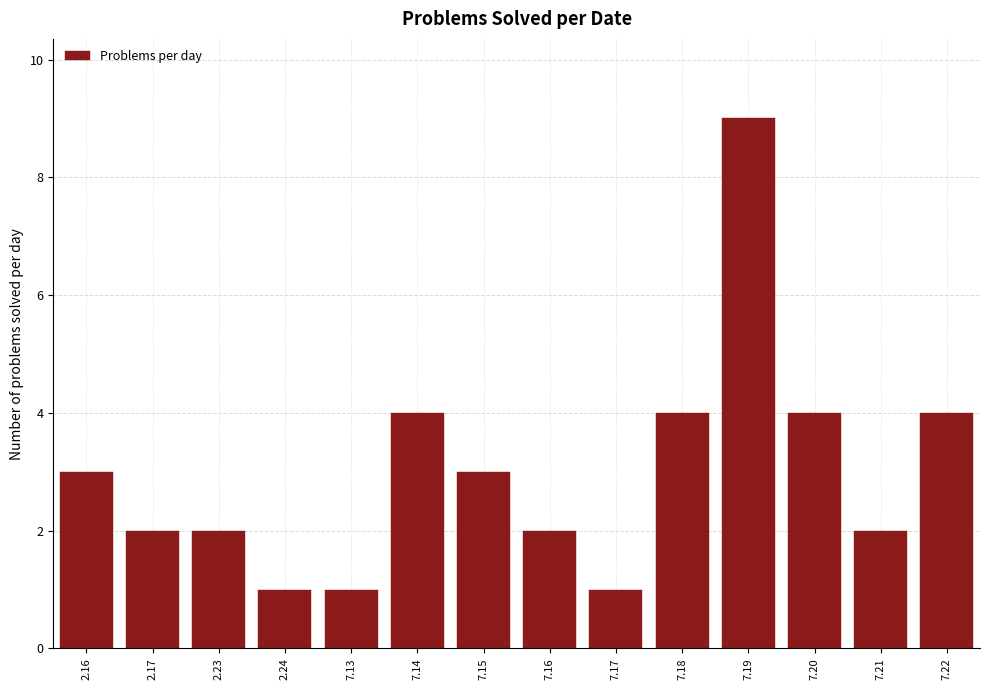

Reading left to right, transcribe all the data shown in this chart.

3	2	2	1	1	4	3	2	1	4	9	4	2	4